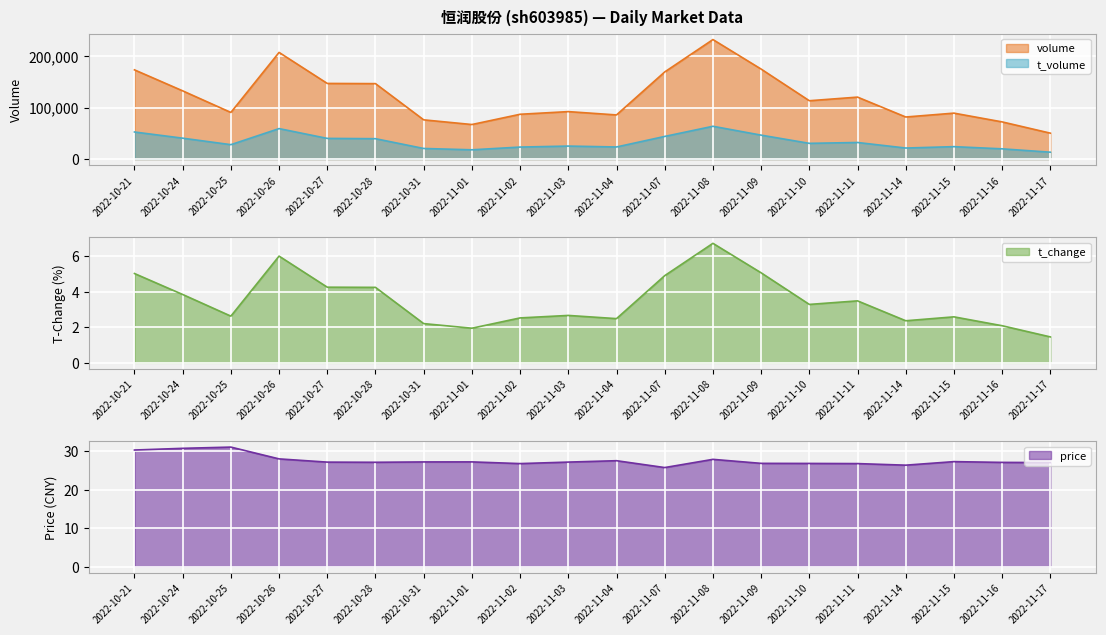

Is it true that price equals 18.0 at 2022-11-15?

False